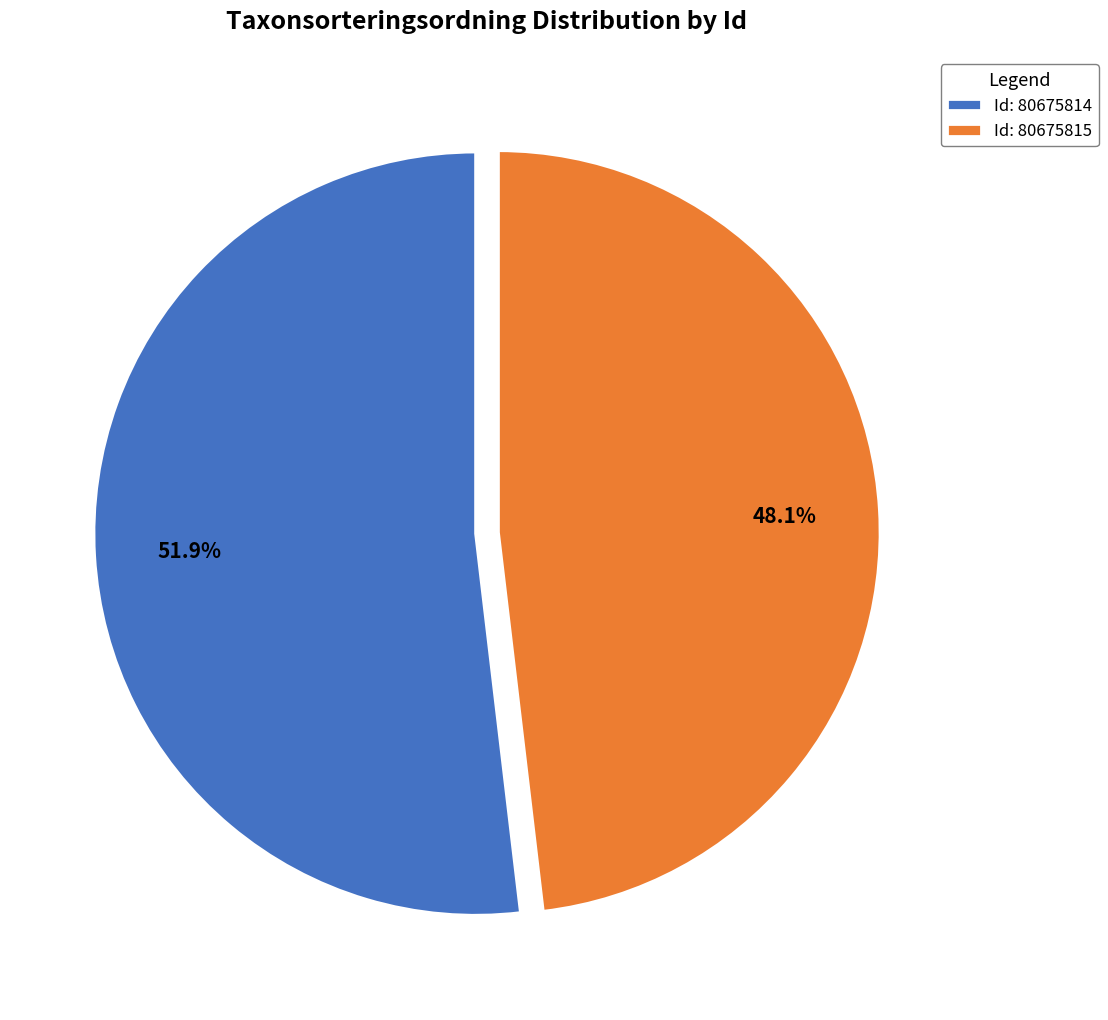

Which slice is the smallest?

Id: 80675815